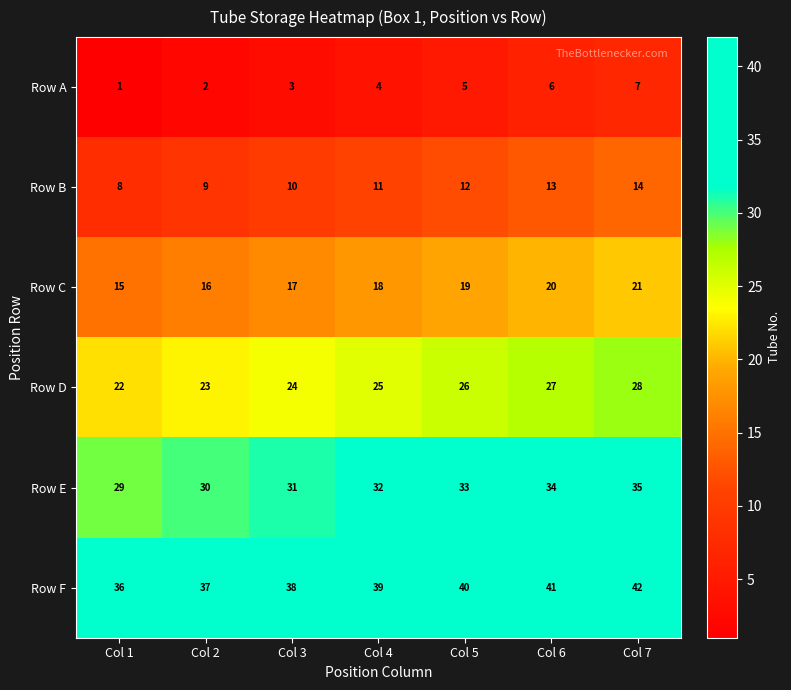

How many series are shown in this chart?

6